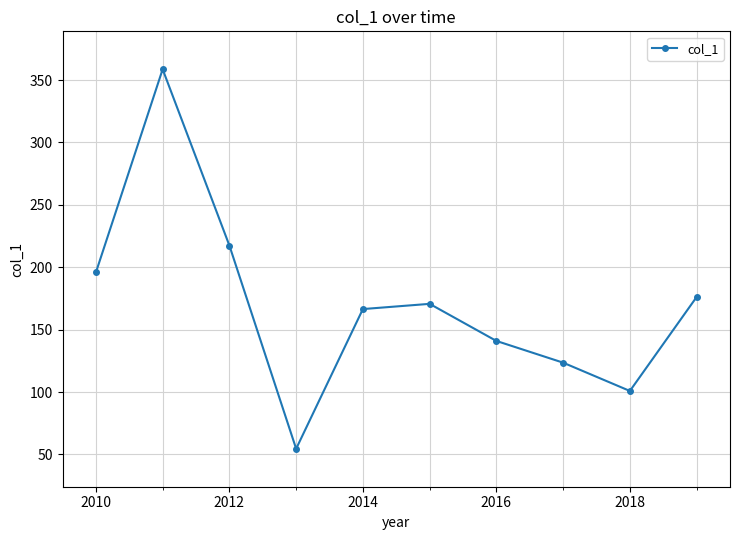

What is the value of the 9th point from the left?

100.9